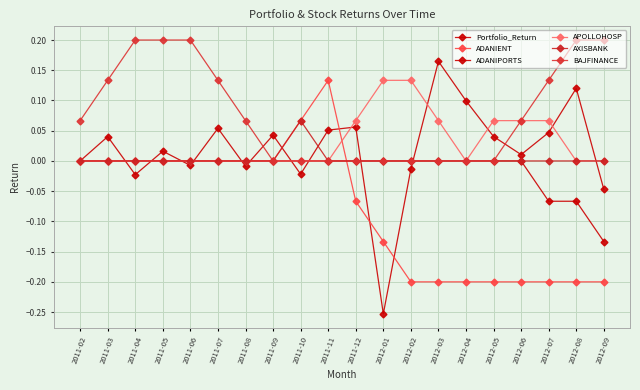

How many lines are shown in the chart?

6